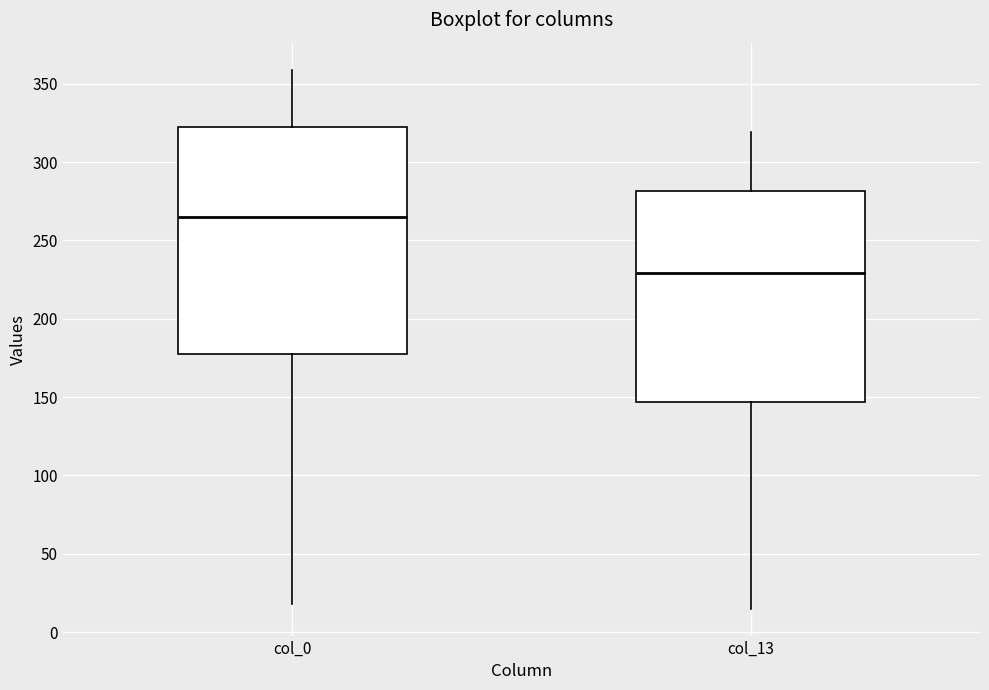

Comparing the boxes themselves (not the whiskers), which one is the tallest?

col_0